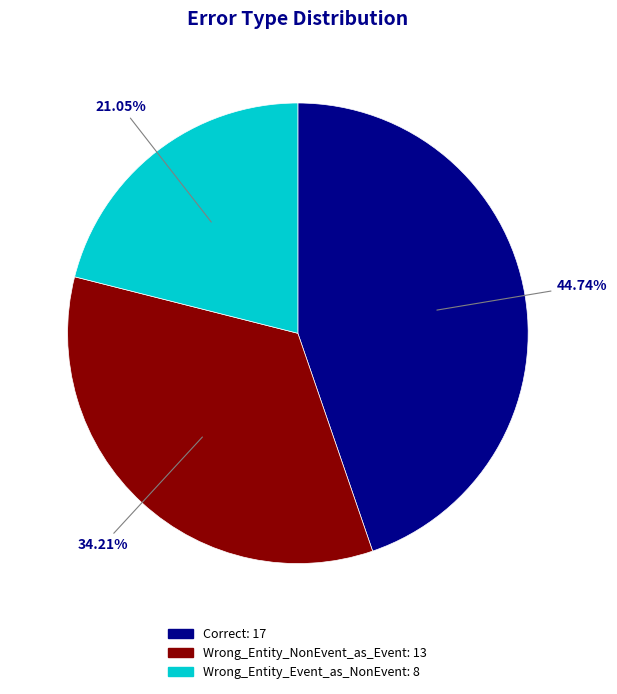

To the nearest percent, what portion does Wrong_Entity_NonEvent_as_Event represent?

34%